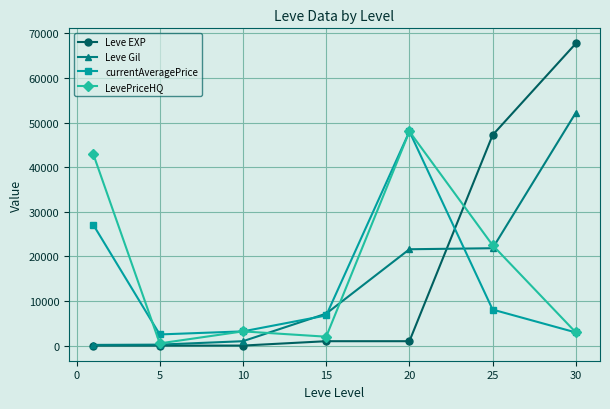

In LevePriceHQ, how many points are lower than both neighbors (excluding endpoints)?

2